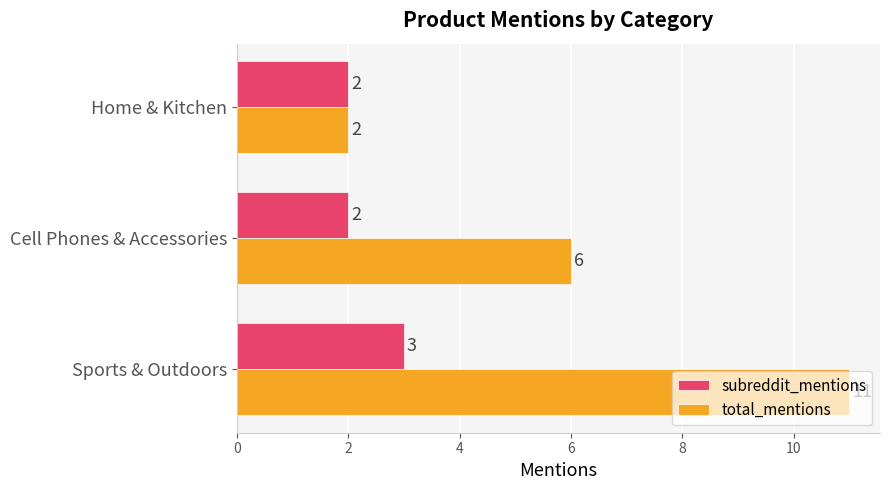

Count the number of categories in the chart.

3